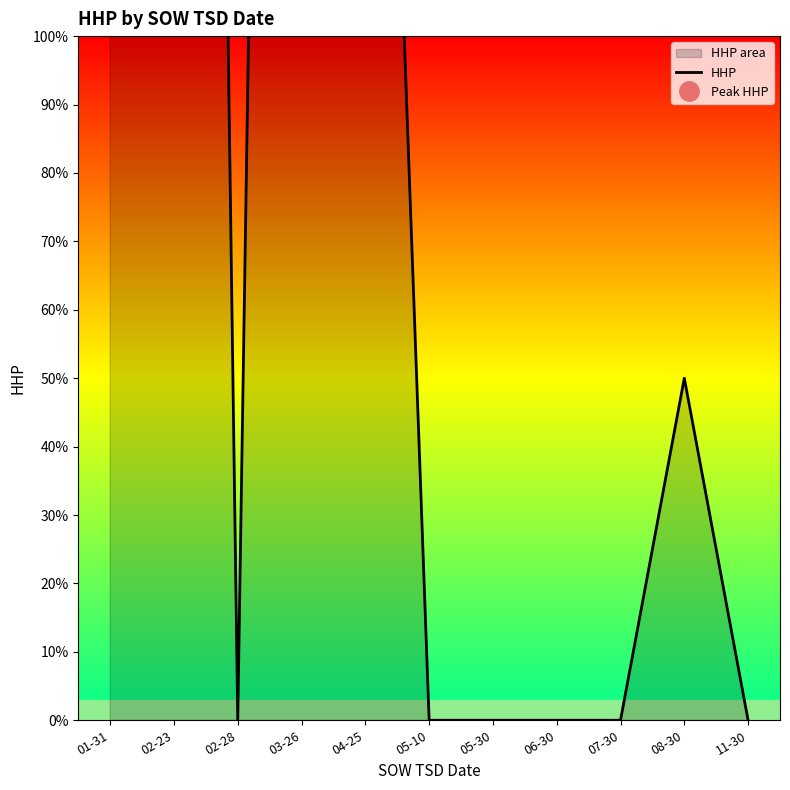

What position from the left is 11-30?

11